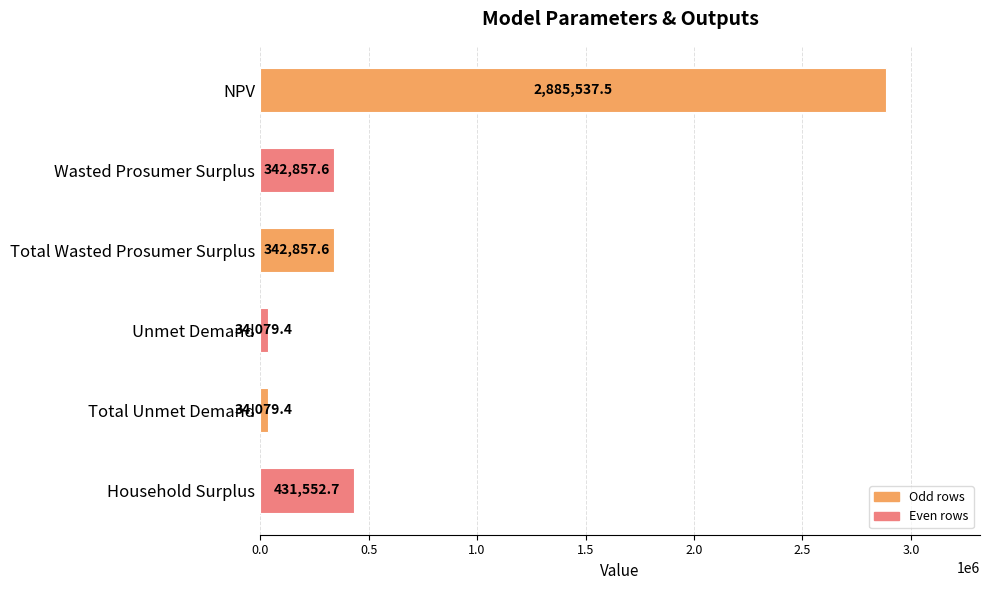

What is the minimum value shown in the chart?

34079.4